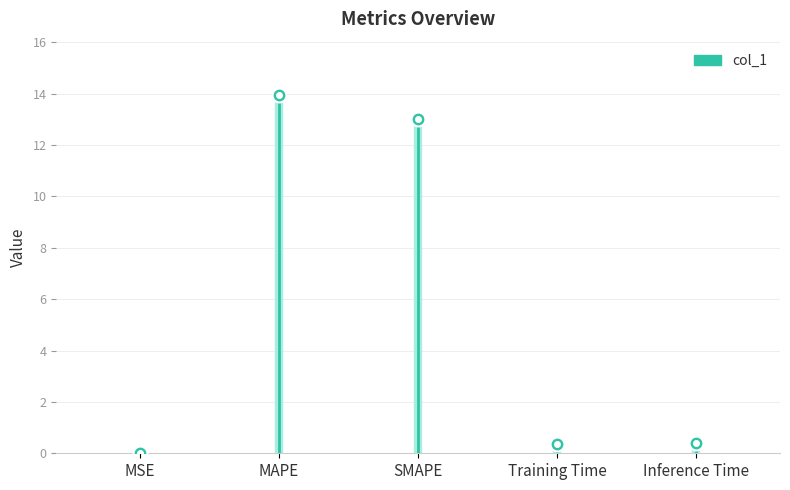

What is the label of the 4th bar from the right?

MAPE